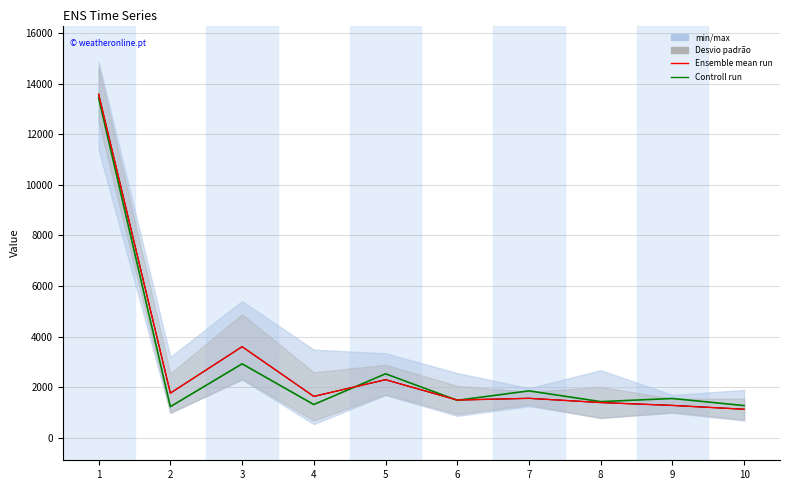

At which category does Ensemble mean run reach its first local valley?

2